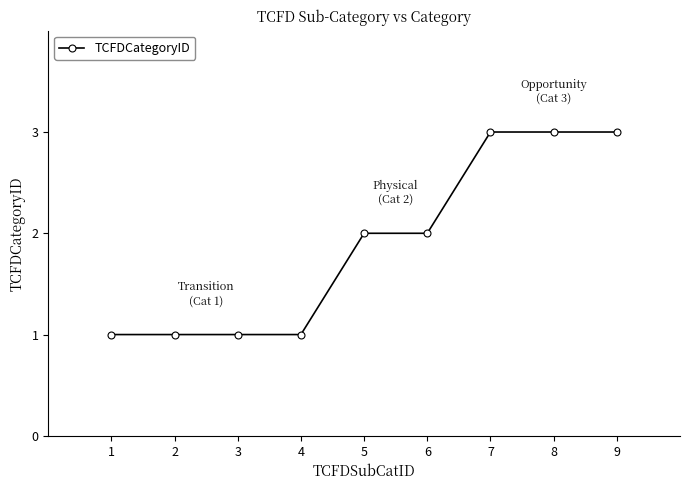

Does the chart have visible grid lines?

No